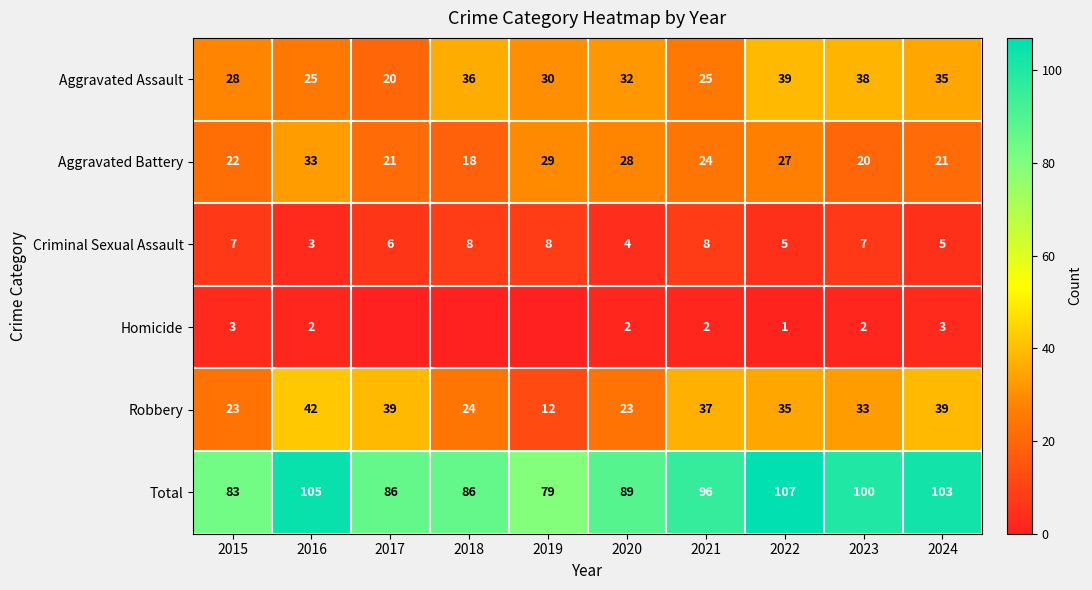

What is the difference between the second highest and minimum values in the Aggravated Assault series?

18